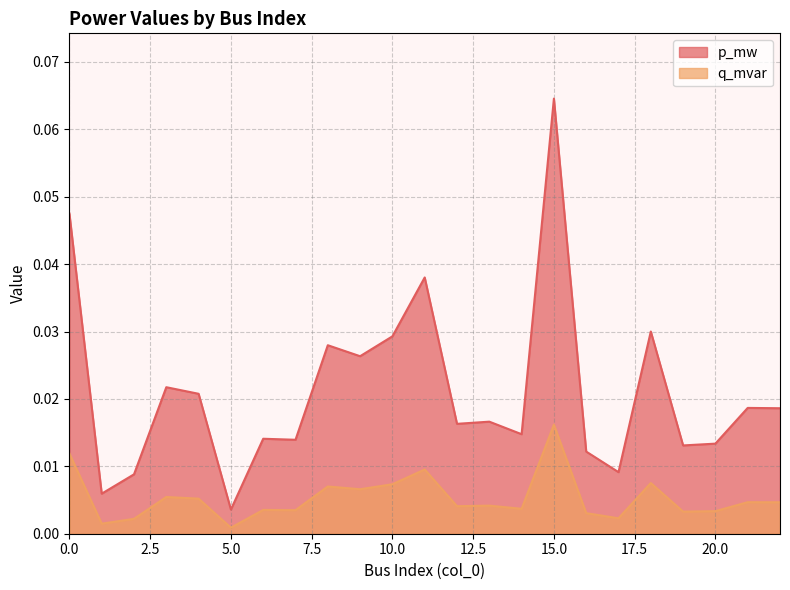

Which series has the largest total across all categories?

p_mw